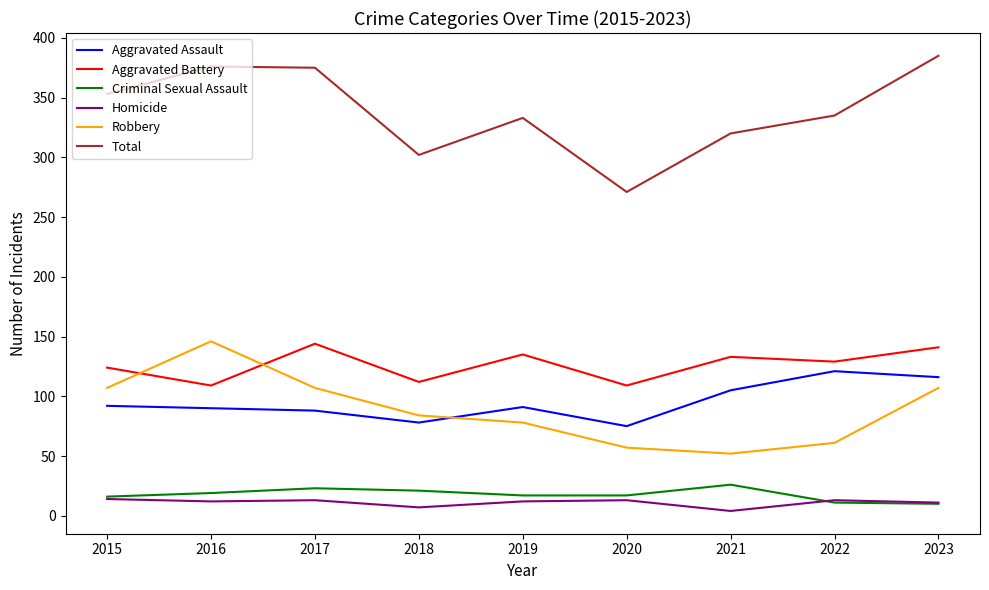

What is the difference between the Robbery values at 2016 and 2020?

89